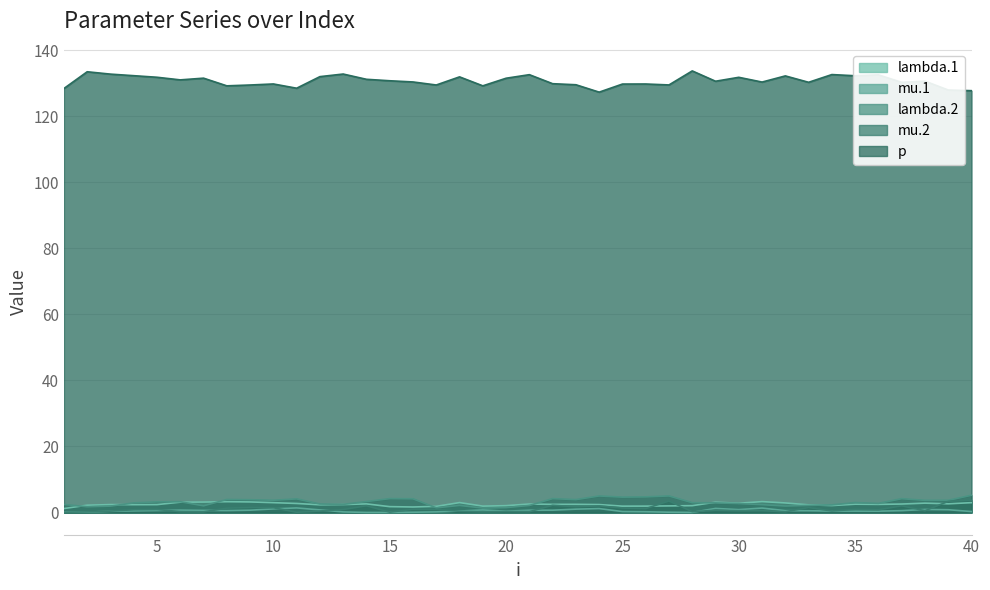

What is the spread (max minus min) of values at 32?

132.0